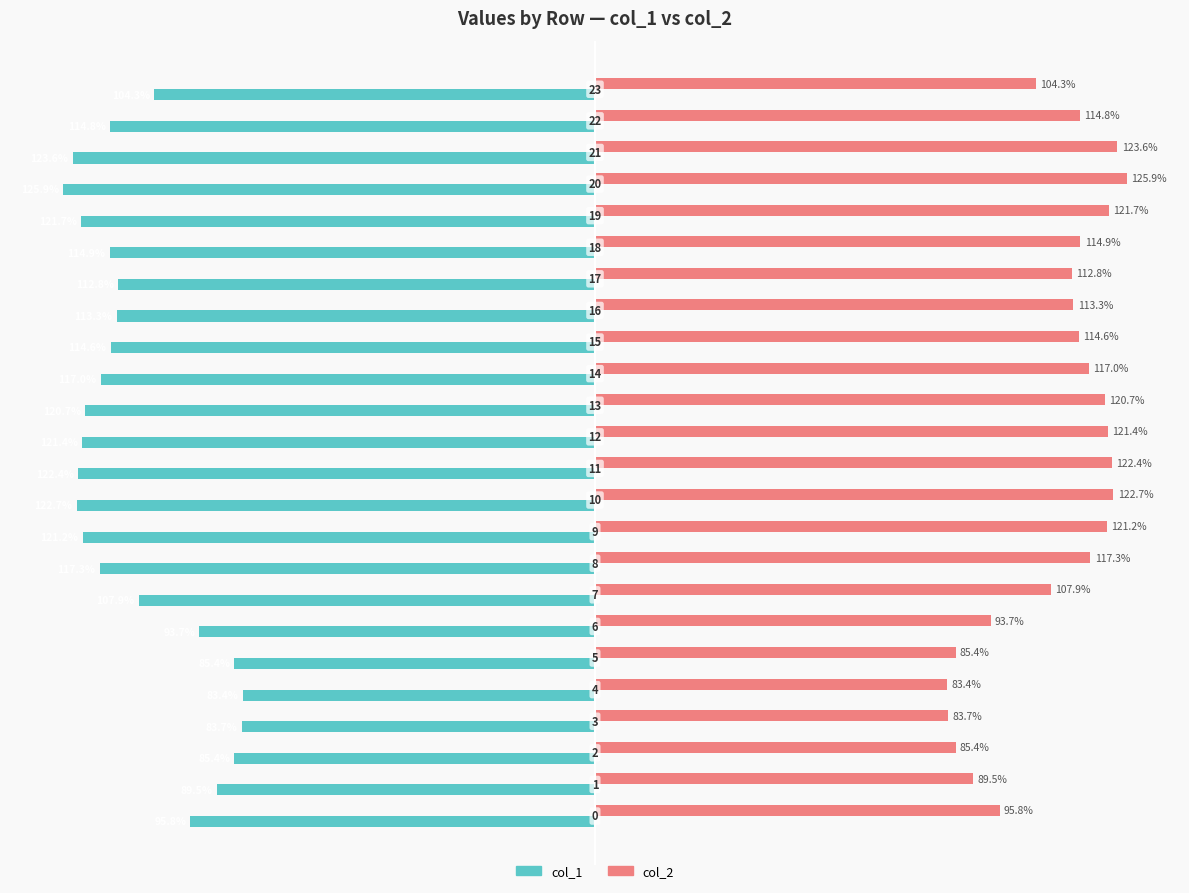

Which series has the largest total across all categories?

col_2